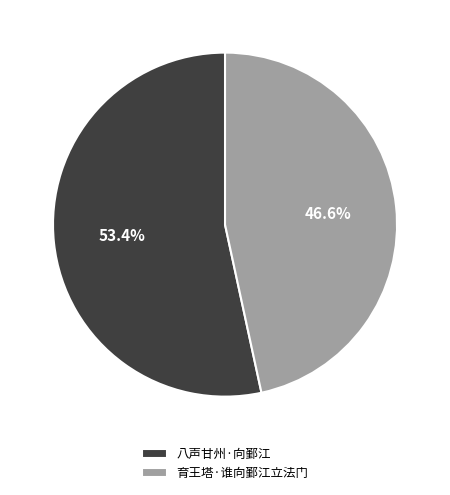

What percentage is NOT represented by 八声甘州·向鄞江?

46.6%